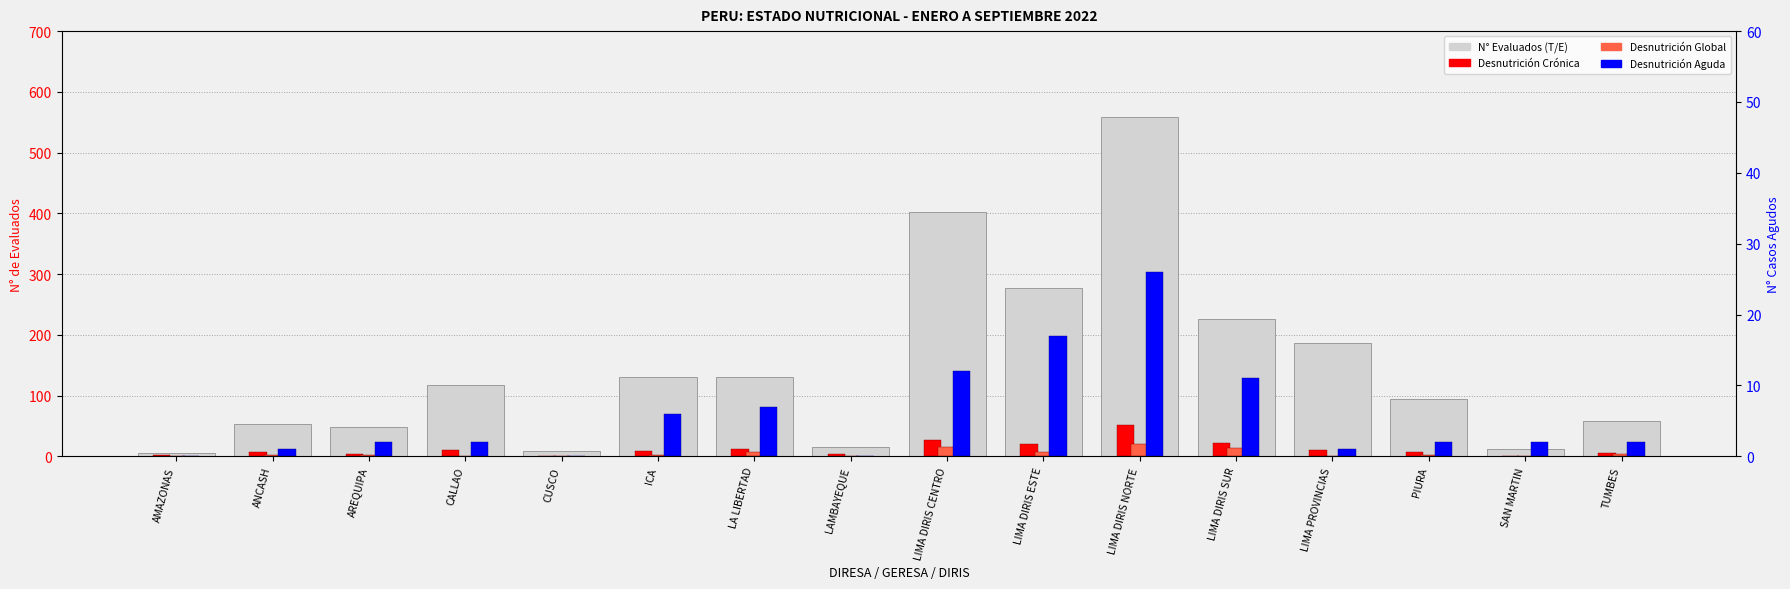

What is the difference between the N° EVALUADOS (T/E) values at LIMA DIRIS NORTE and LAMBAYEQUE?

543